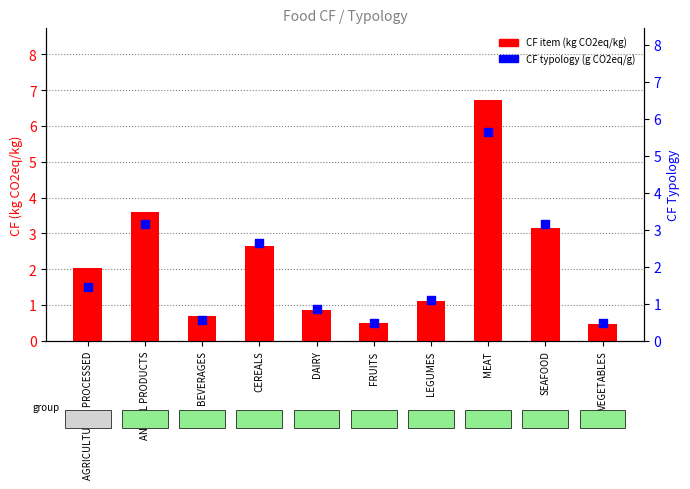

What is the total value across all series at FRUITS?

1.0